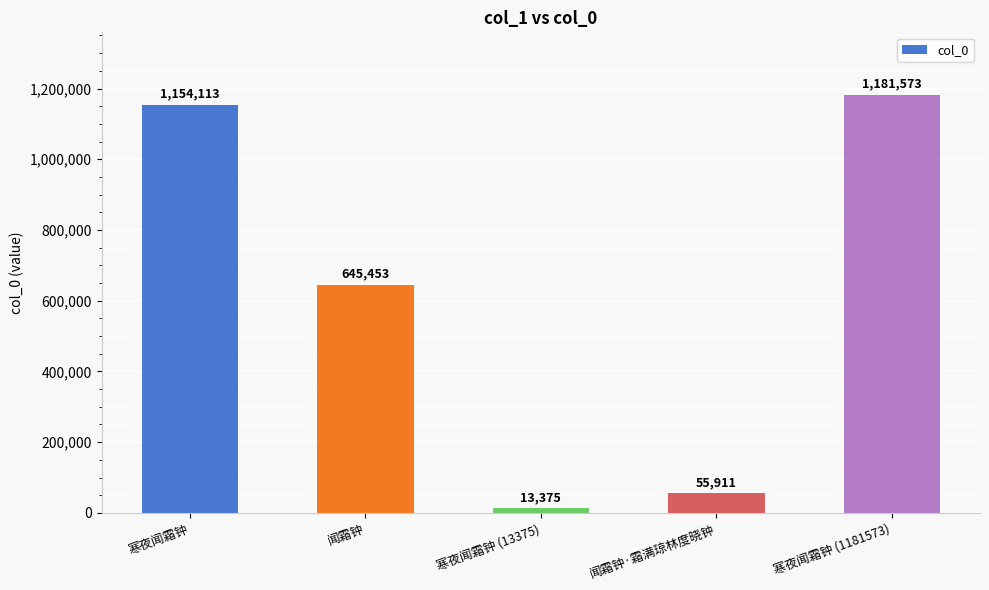

Are the bars grouped side by side (vs. stacked)?

No